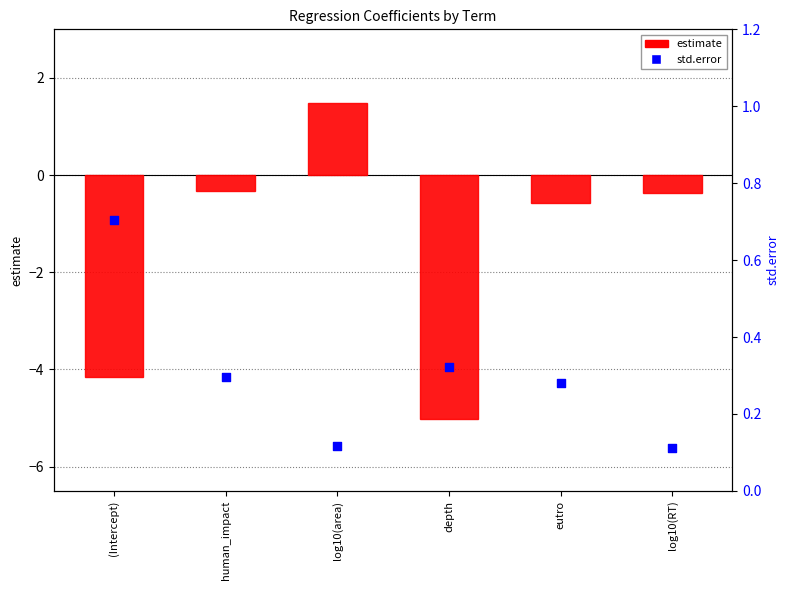

What are all the series names shown in the legend?

estimate, std.error